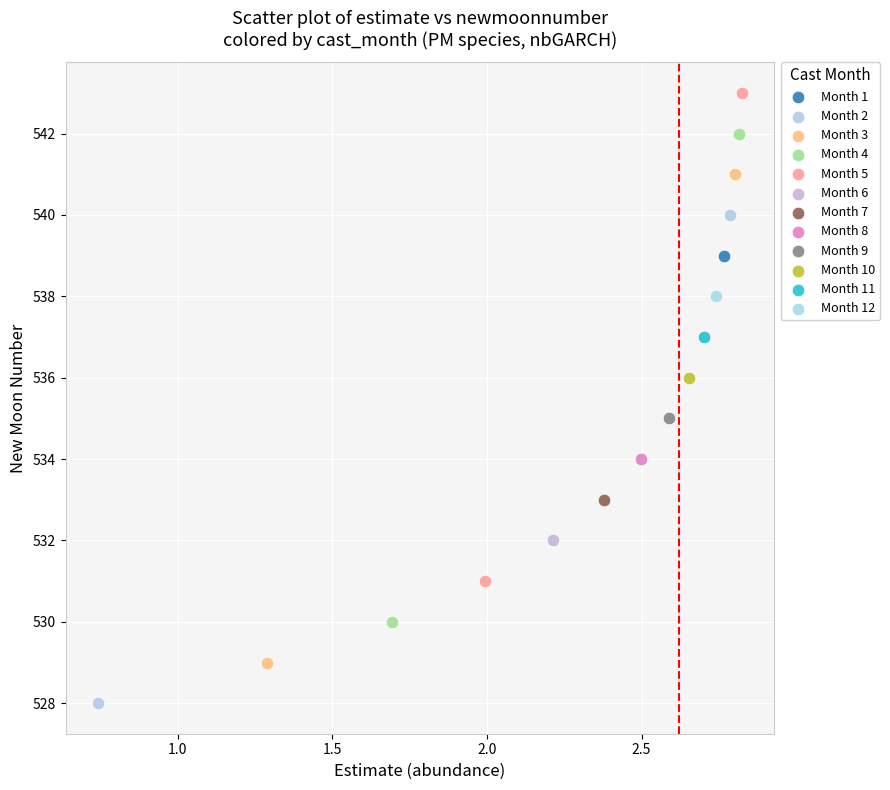

What are all the series names shown in the legend?

Month 1, Month 2, Month 3, Month 4, Month 5, Month 6, Month 7, Month 8, Month 9, Month 10, Month 11, Month 12